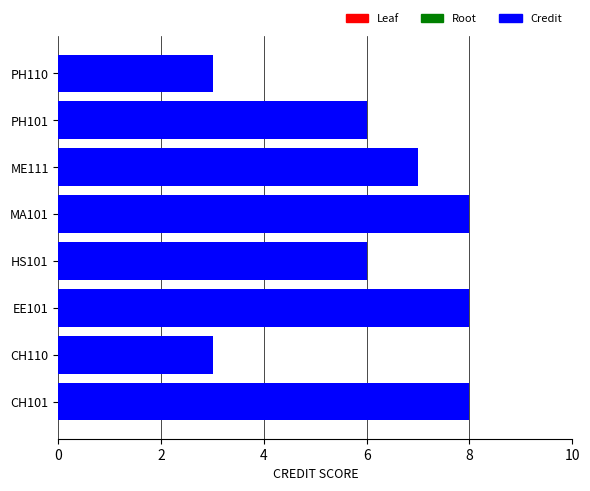

What is the maximum value shown in the chart?

8